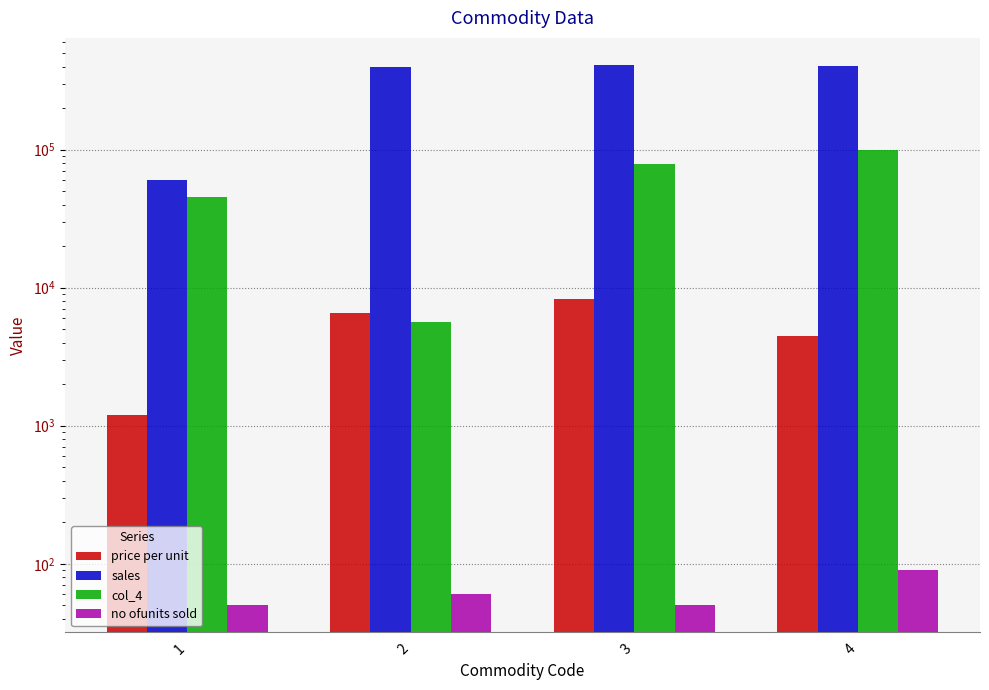

Is it true that no ofunits sold equals 139 at 4?

False